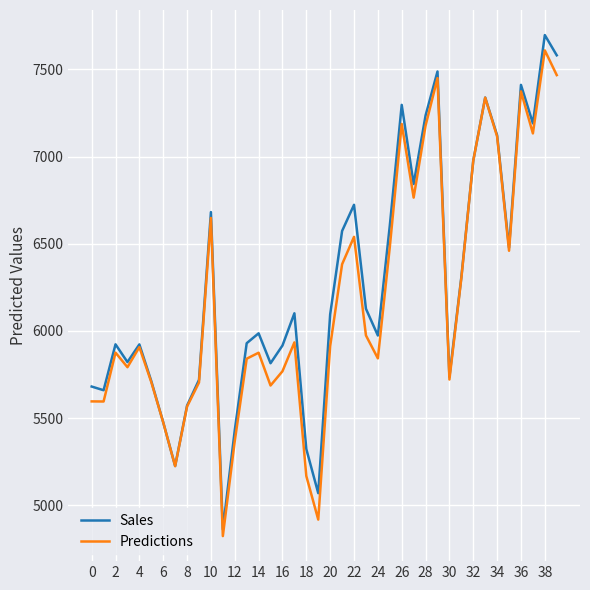

What is the minimum value for Sales?

4861.9